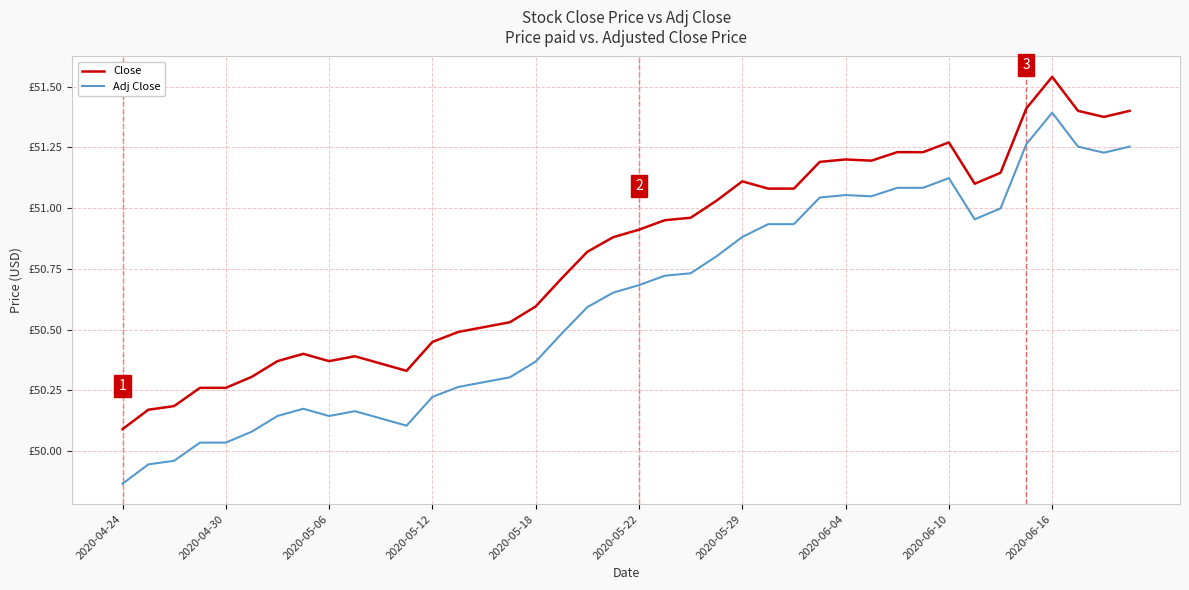

Reading right to left, transcribe all the data shown in this chart.

Close: 51.4	51.4	51.4	51.5	51.4	51.1	51.1	51.3	51.2	51.2	51.2	51.2	51.2	51.1	51.1	51.1	51.0	51.0	51.0	50.9	50.9	50.8	50.7	50.6	50.5	50.5	50.5	50.4	50.3	50.4	50.4	50.4	50.4	50.4	50.3	50.3	50.3	50.2	50.2	50.1
Adj Close: 51.3	51.2	51.3	51.4	51.3	51.0	51.0	51.1	51.1	51.1	51.0	51.1	51.0	50.9	50.9	50.9	50.8	50.7	50.7	50.7	50.7	50.6	50.5	50.4	50.3	50.3	50.3	50.2	50.1	50.1	50.2	50.1	50.2	50.1	50.1	50.0	50.0	50.0	49.9	49.9